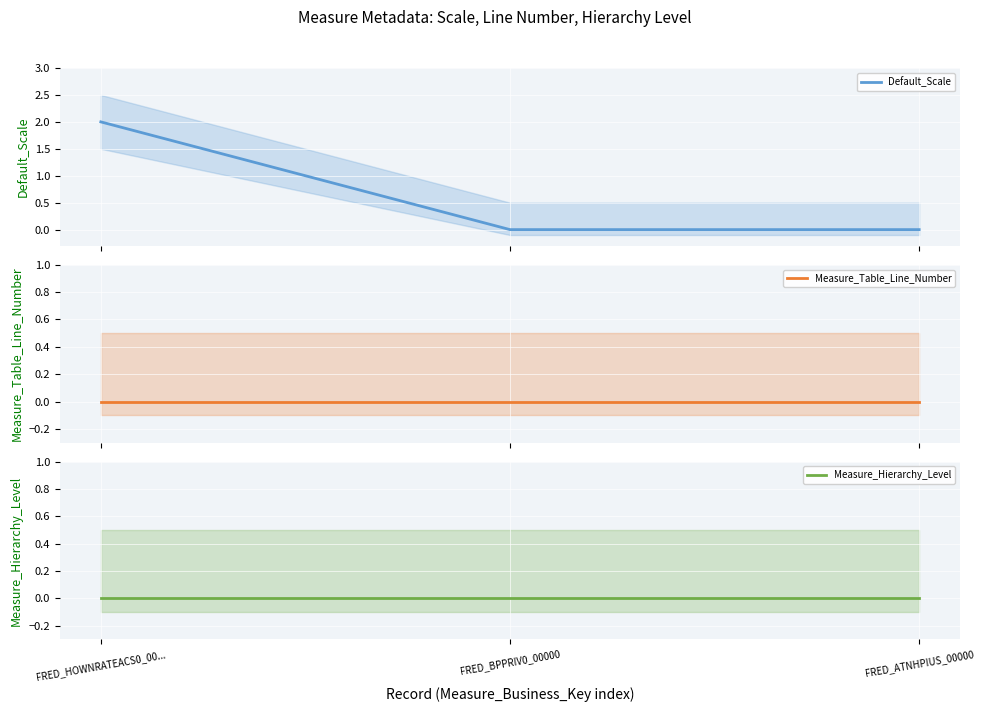

Which category has the highest value across all series?

FRED_HOWNRATEACS0_00...